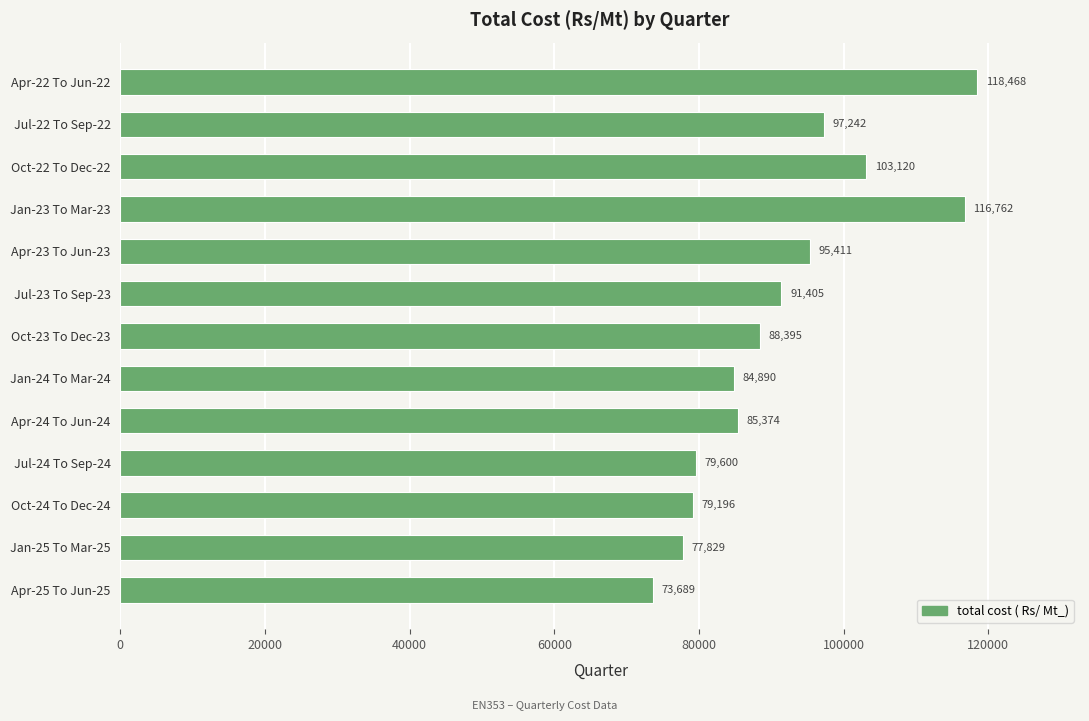

Reading top to bottom, extract all data points from this chart.

118468	97242	103120	116762	95411	91405	88395	84890	85374	79600	79196	77829	73689